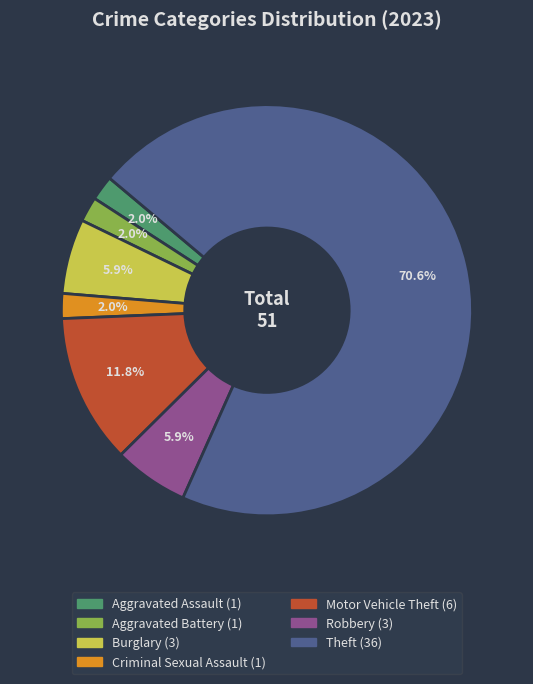

To the nearest percent, what is the difference between the Robbery and Aggravated Battery slice percentages?

4%